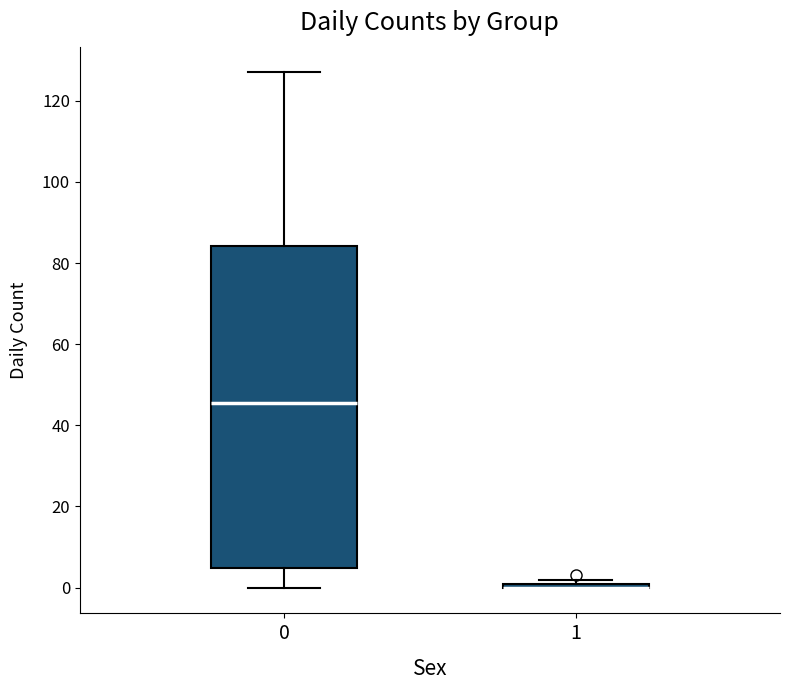

Which box is the tallest, from its lower edge to its upper edge?

0